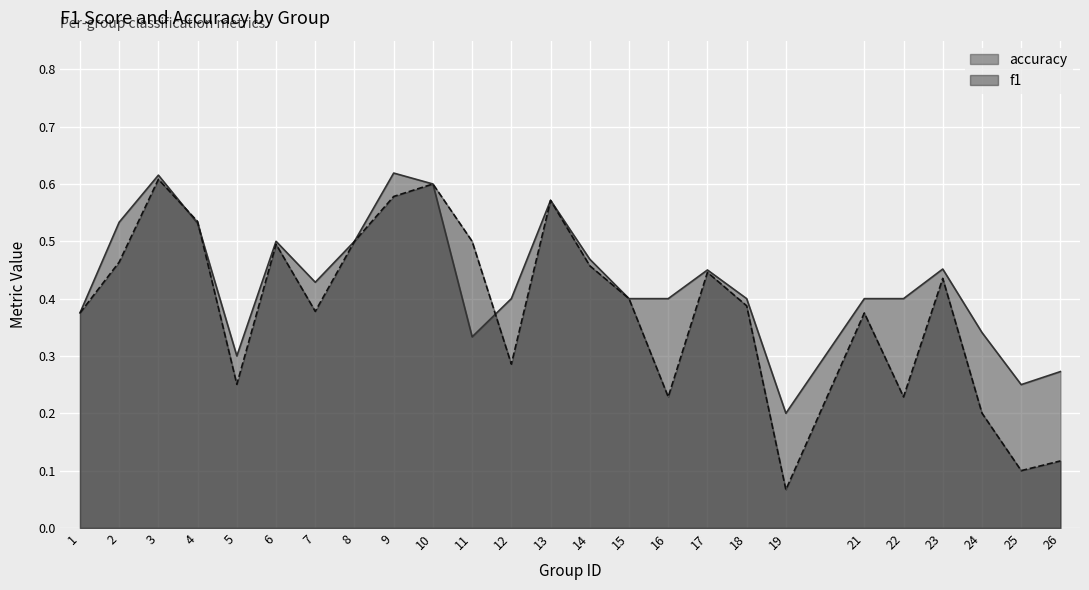

How many lines are shown in the chart?

2